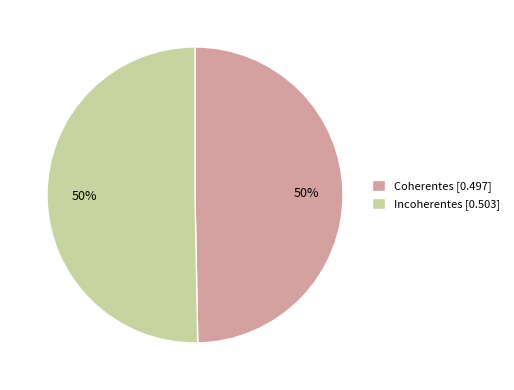

To the nearest percent, what is the combined percentage of Incoherentes [0.503] and Coherentes [0.497]?

100%